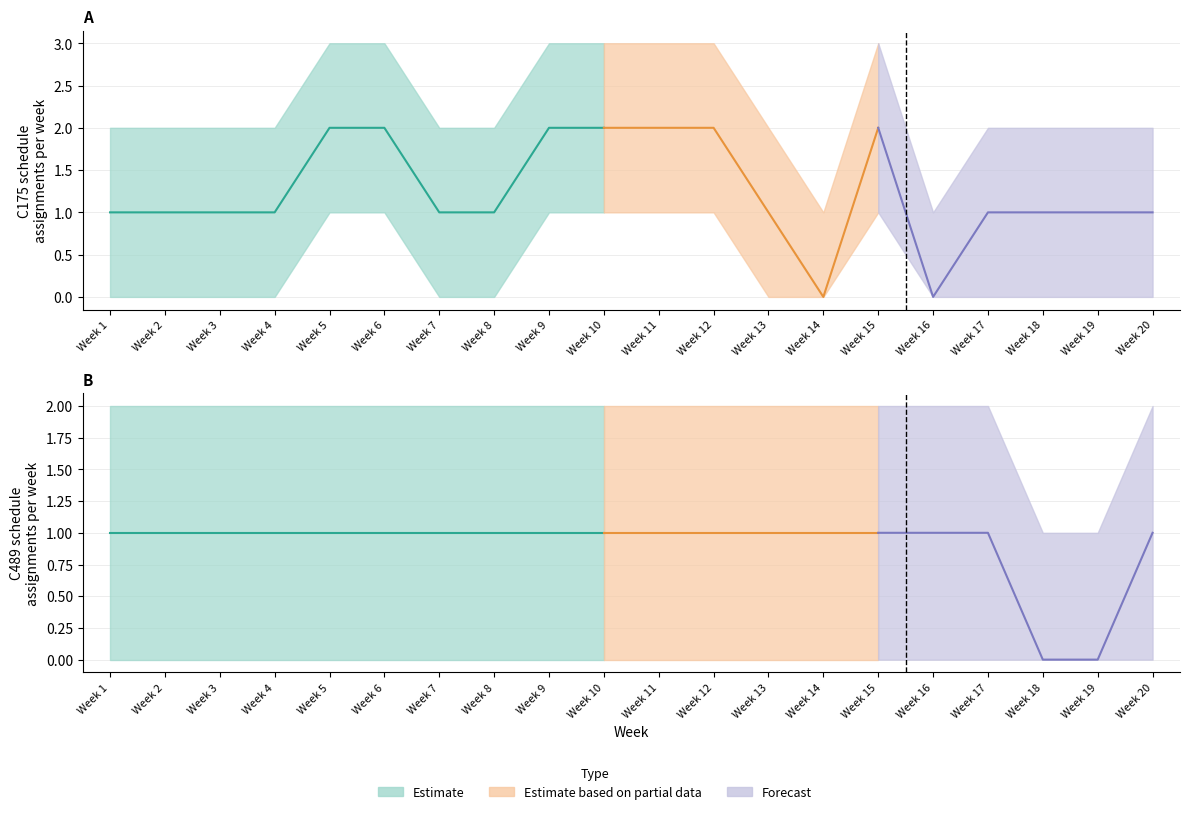

True or false: C175 assignments has a value of 1 at Week 17.

False